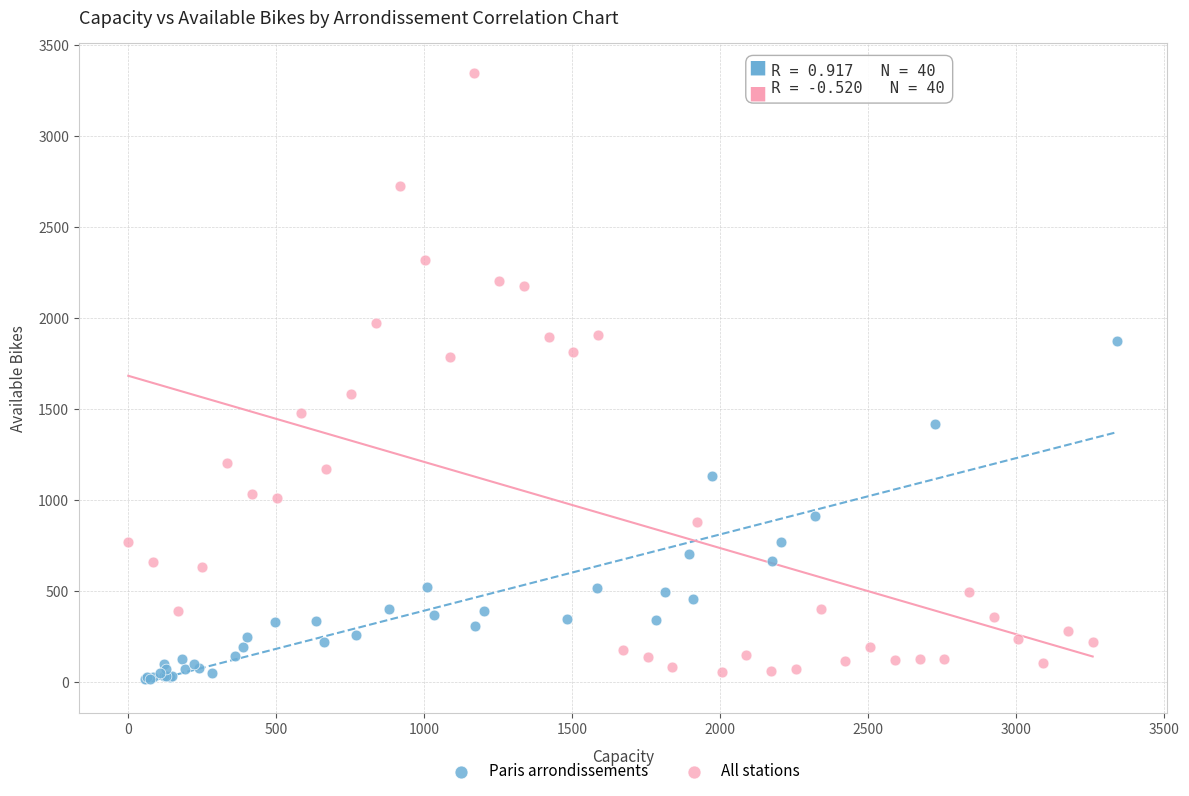

Which series has the largest Y range (max minus min)?

All stations